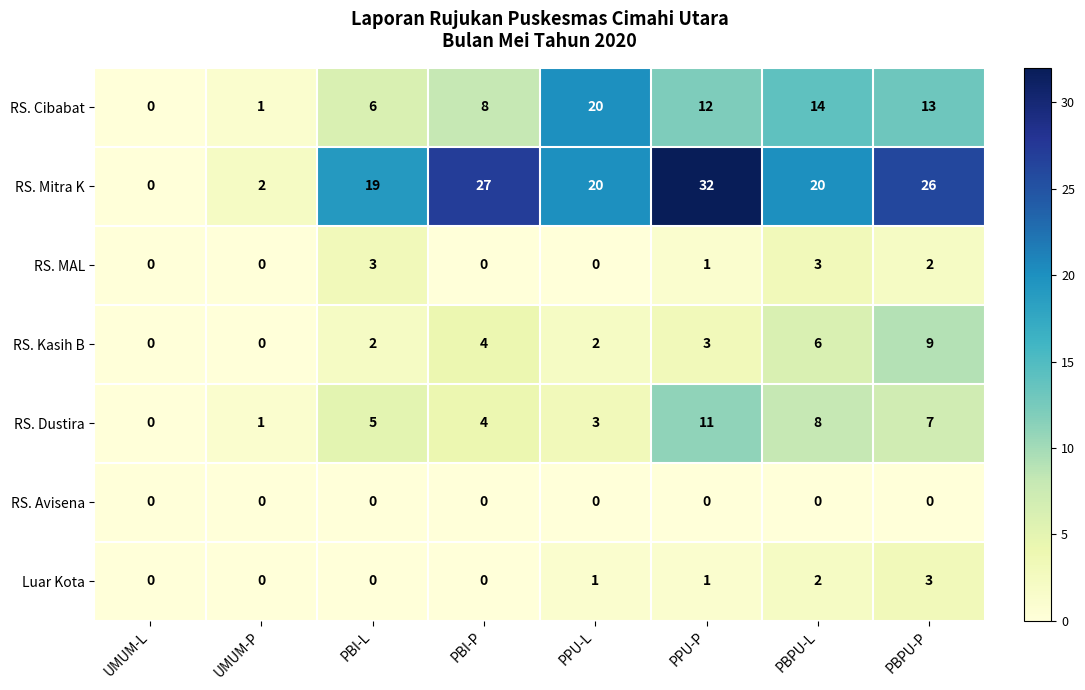

Which category has the highest value across all series?

PPU-P